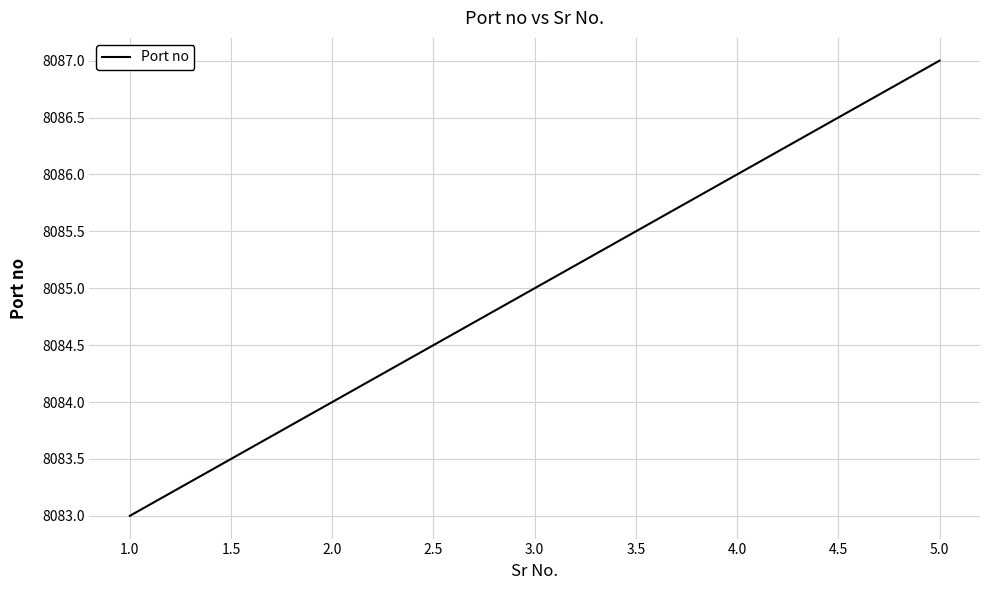

What is the difference between the maximum and minimum values?

4